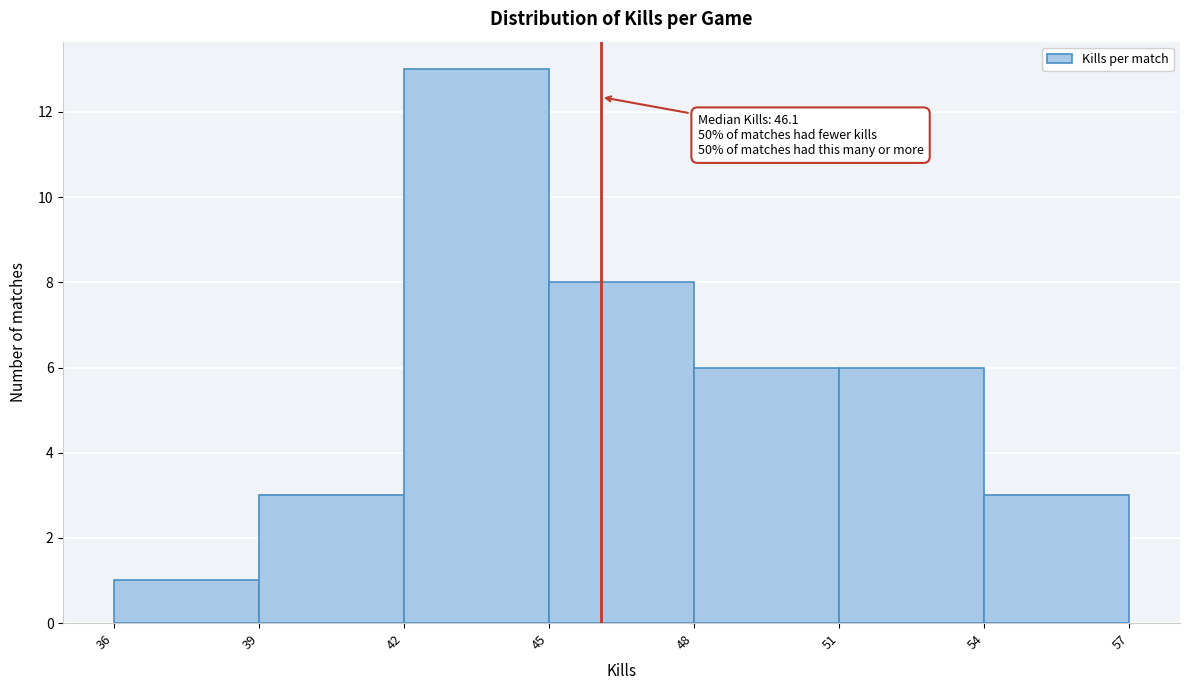

Over which range of the x-axis is the bar tallest?

42 to 45